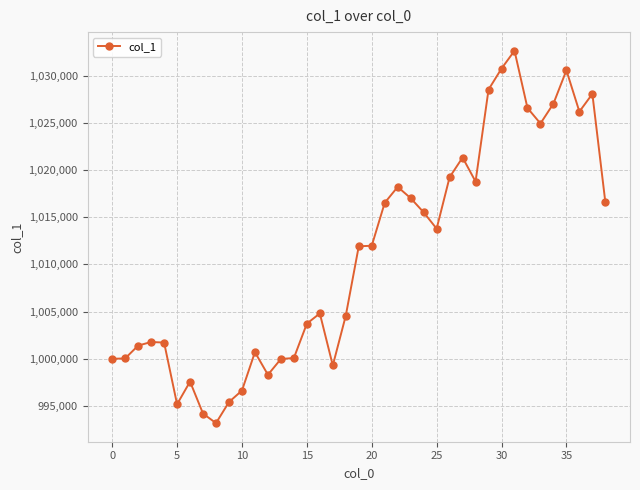

True or false: the data has more than 2 interior local peaks.

True